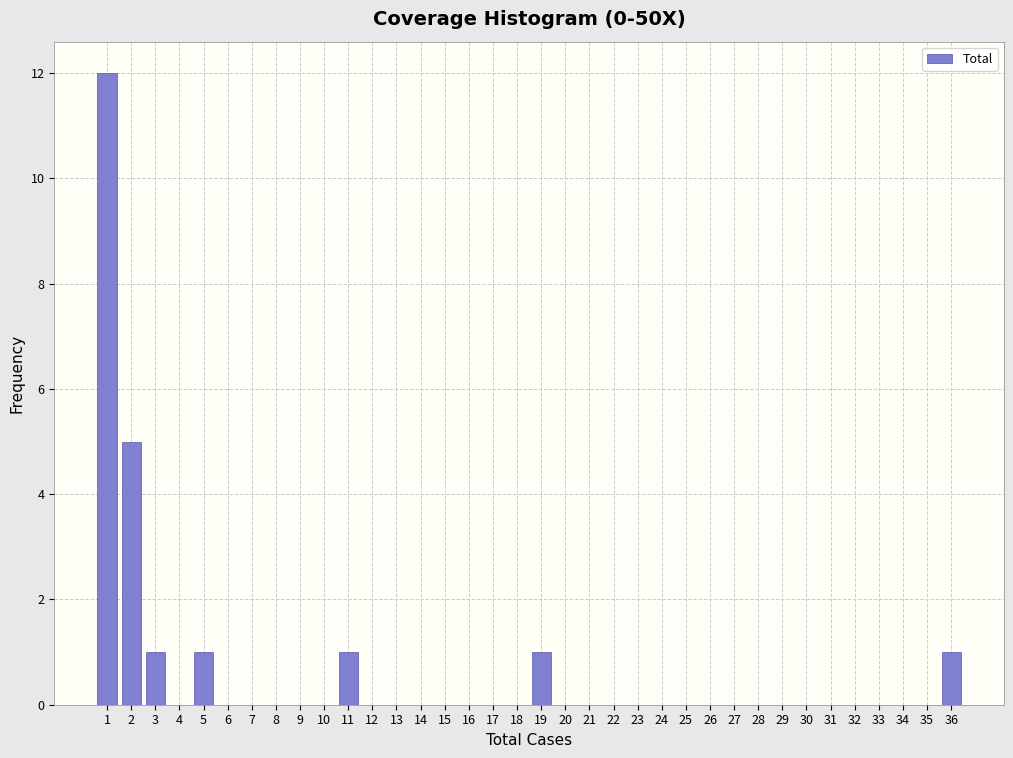

What is the height of the bar covering 4.5 to 5.5 on the x-axis? The values are not printed on the chart, so give them approximately, as read against the axis.

1